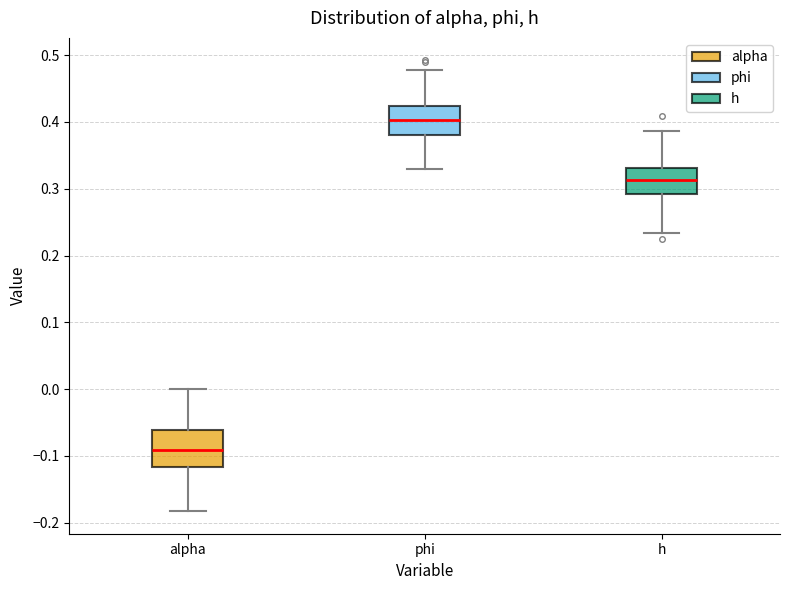

Which box's median line is the highest?

phi